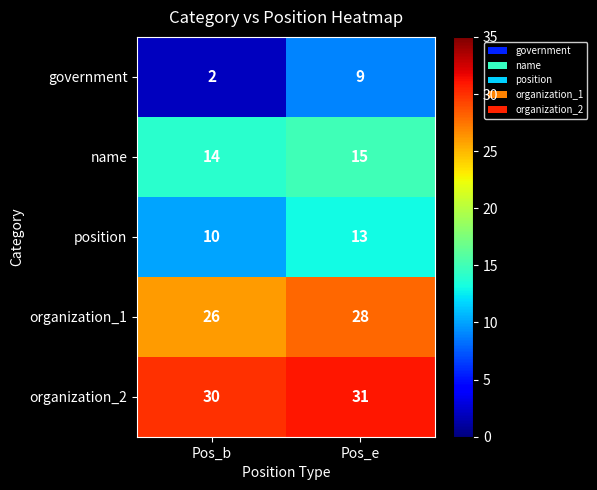

At how many categories does at least one series exceed 14?

2